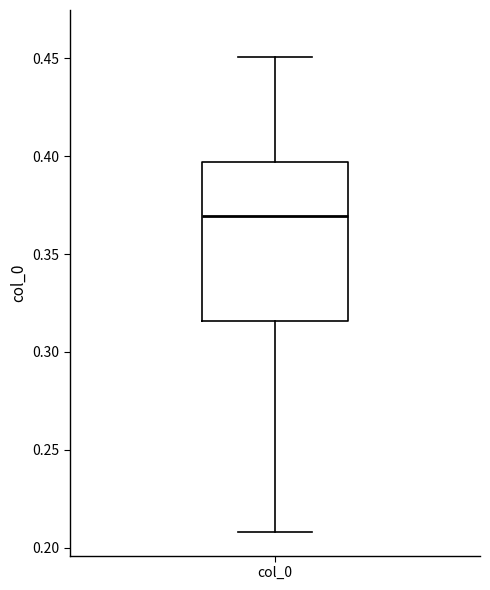

Where is the upper edge of the box for col_0 on the y-axis? The values are not printed on the chart, so give them approximately, as read against the axis.

0.395